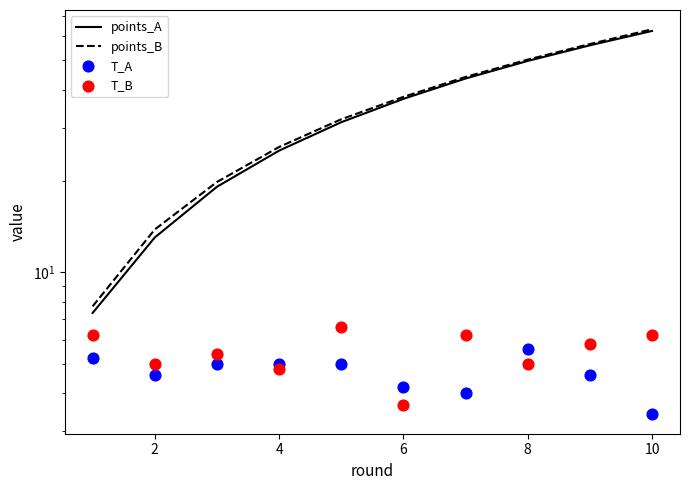

What is the total value across all series at 2?

36.5